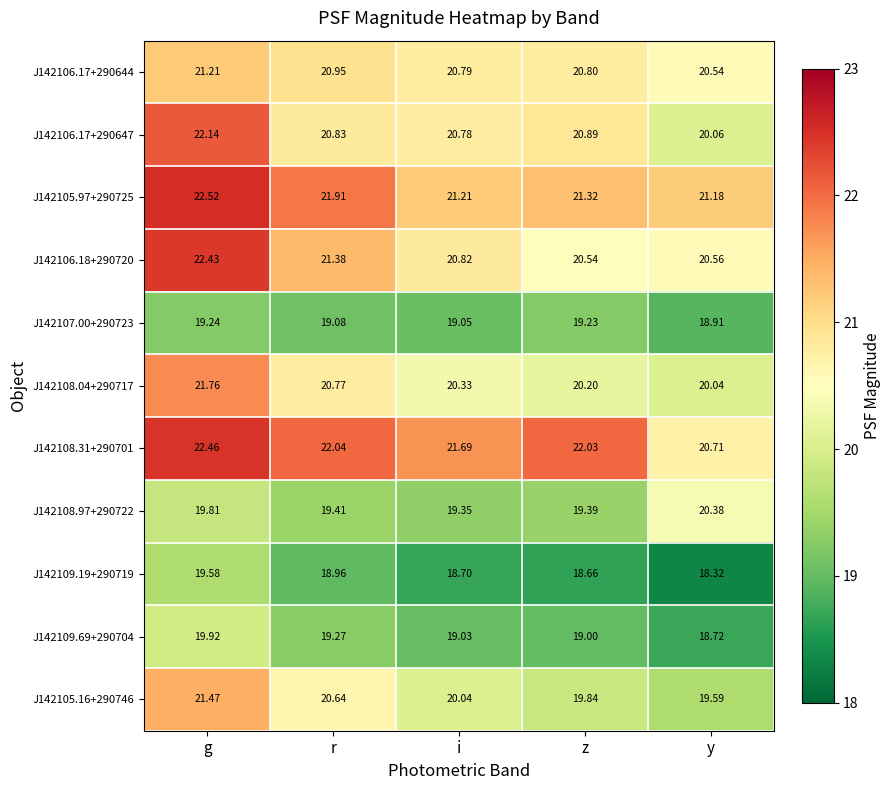

Where is J142106.18+290720 nearest to the value 21?

i